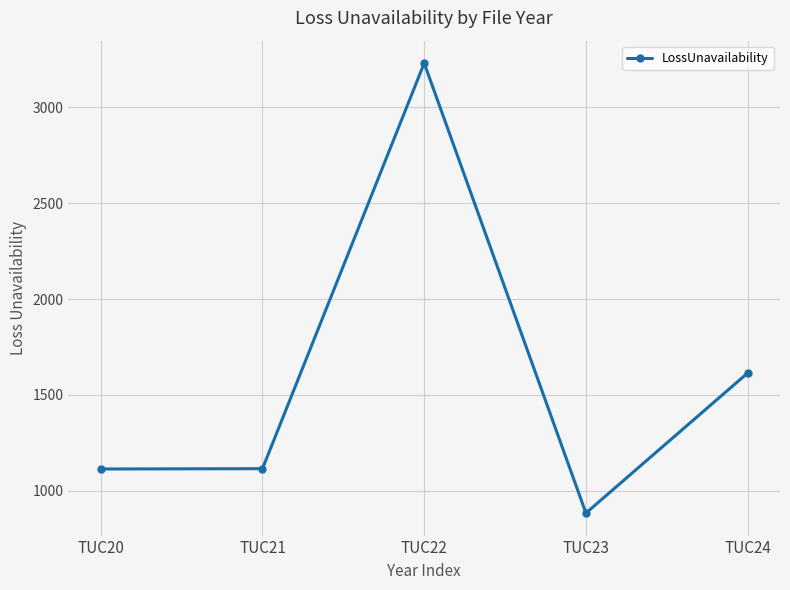

How many series are shown in this chart?

1